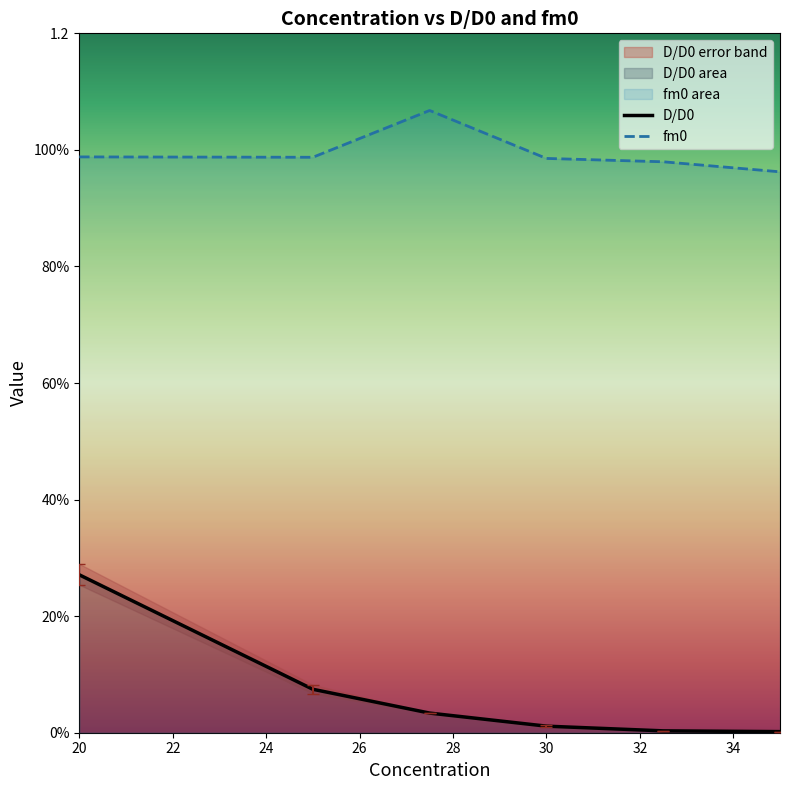

Is the value of D/D0 at 20 greater than the value of fm0 at 20?

No